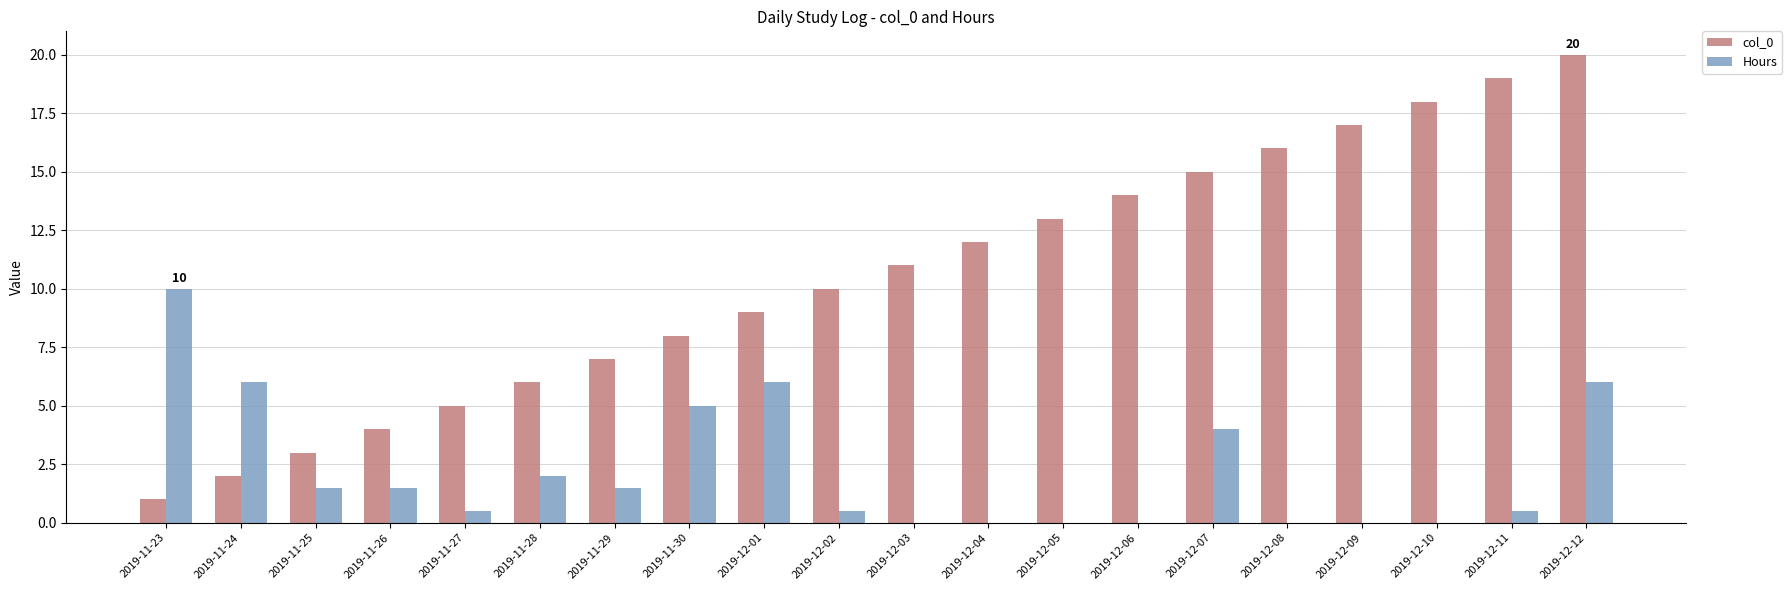

How many groups of bars are there?

20